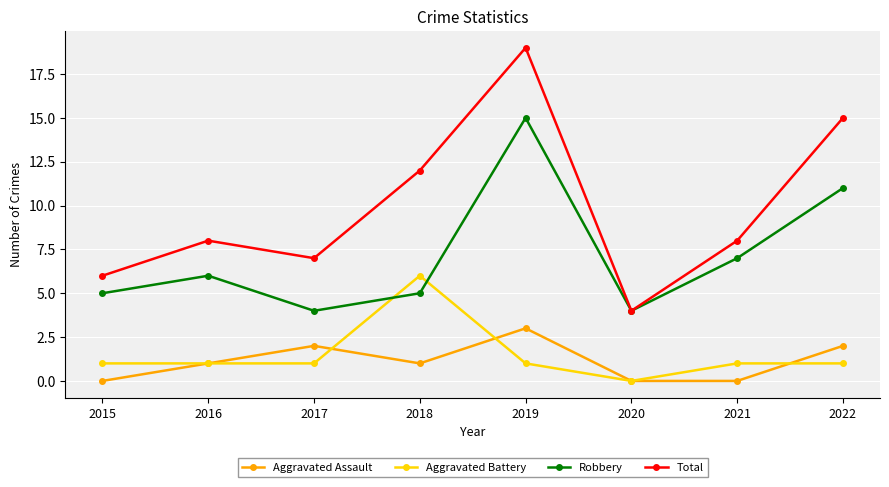

What is the spread (max minus min) of values at 2016?

7